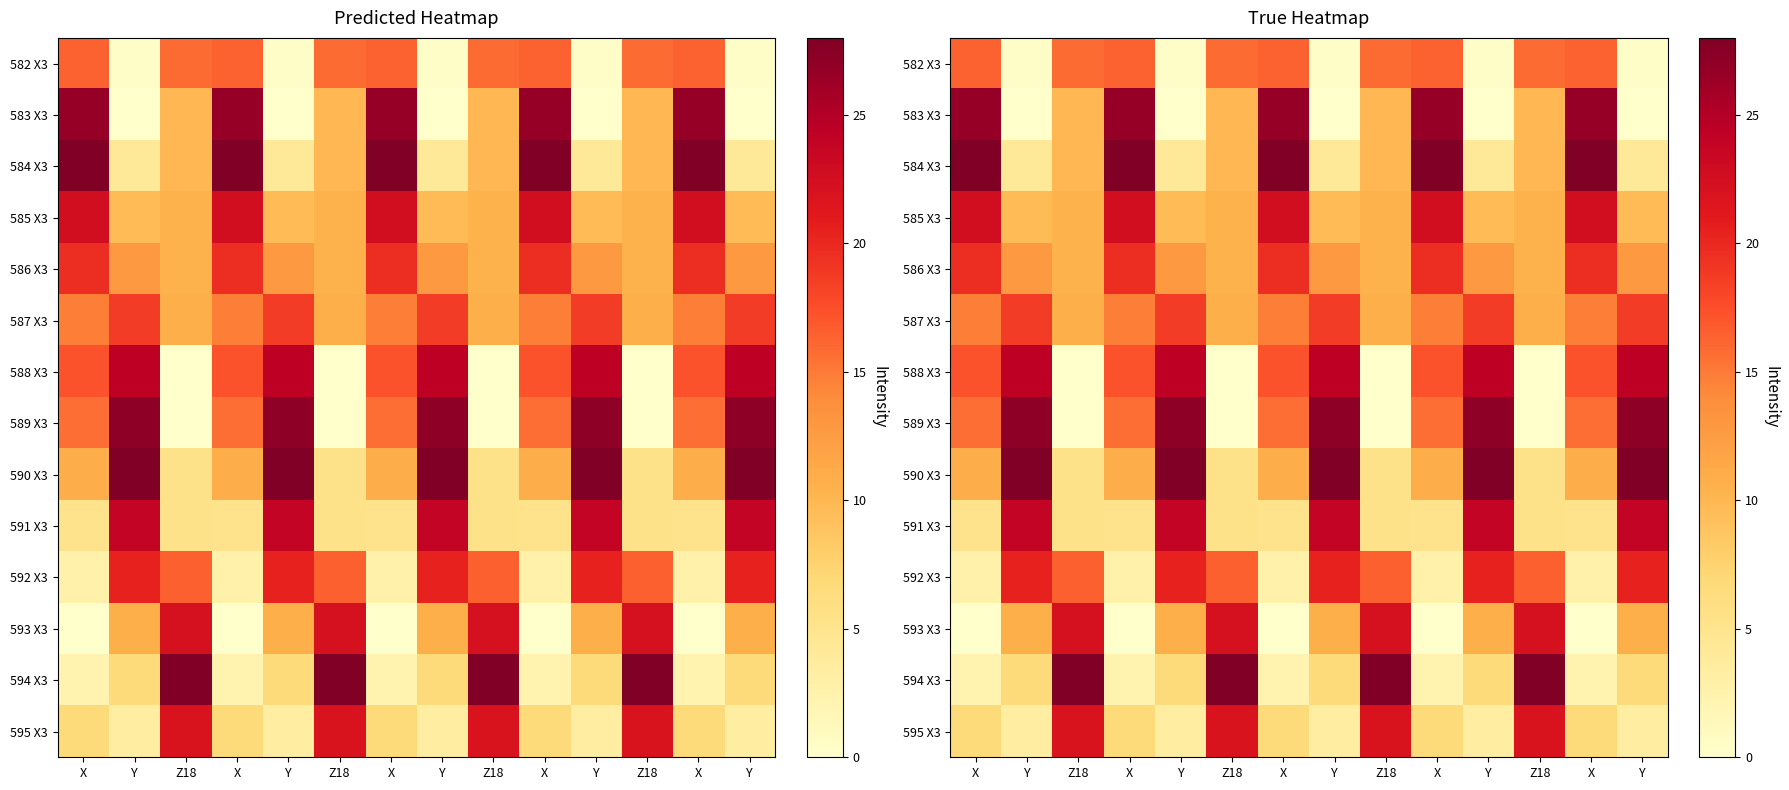

What is the total value across all series at Y?

190.0